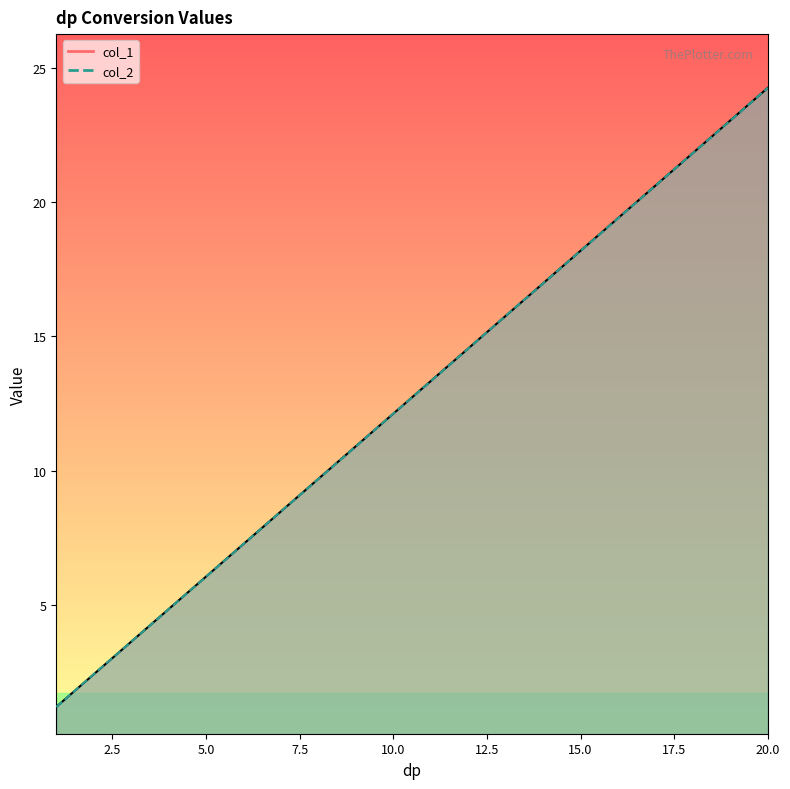

Rank the series by their maximum value, from highest to lowest.

col_2, col_1